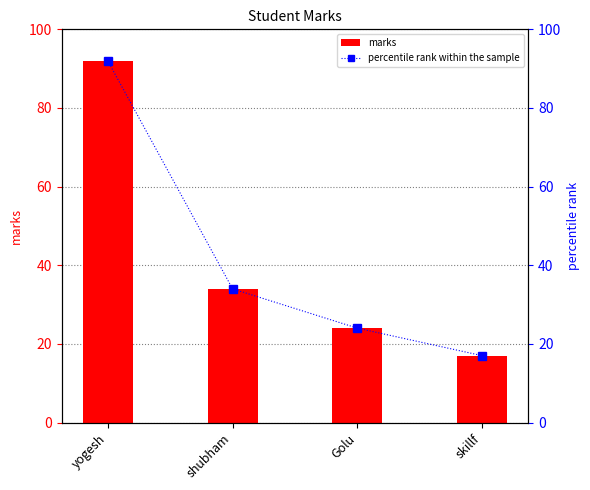

What is the difference between the maximum and second lowest values in the percentile rank within the sample series?

68